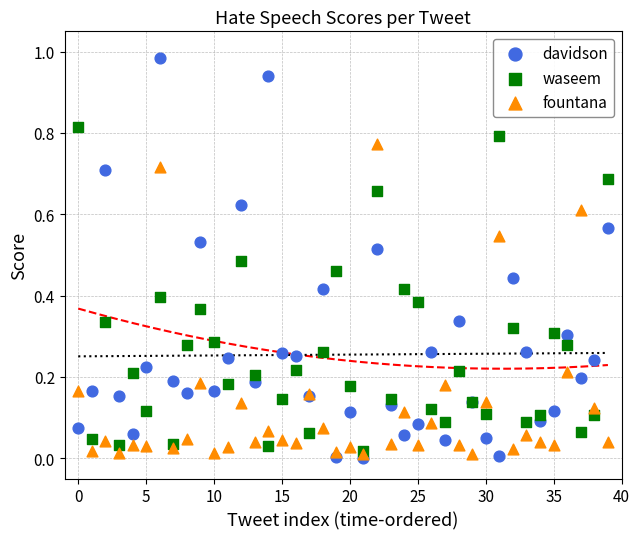

What are all the series names shown in the legend?

davidson, waseem, fountana